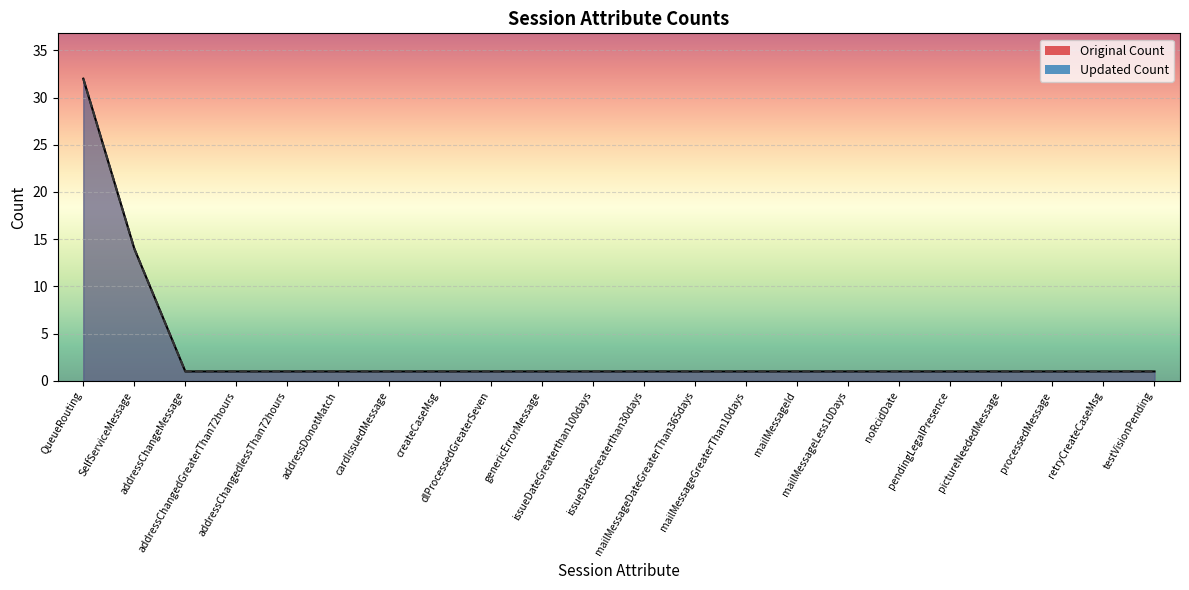

At which label is Original Count closest to 16?

SelfServiceMessage